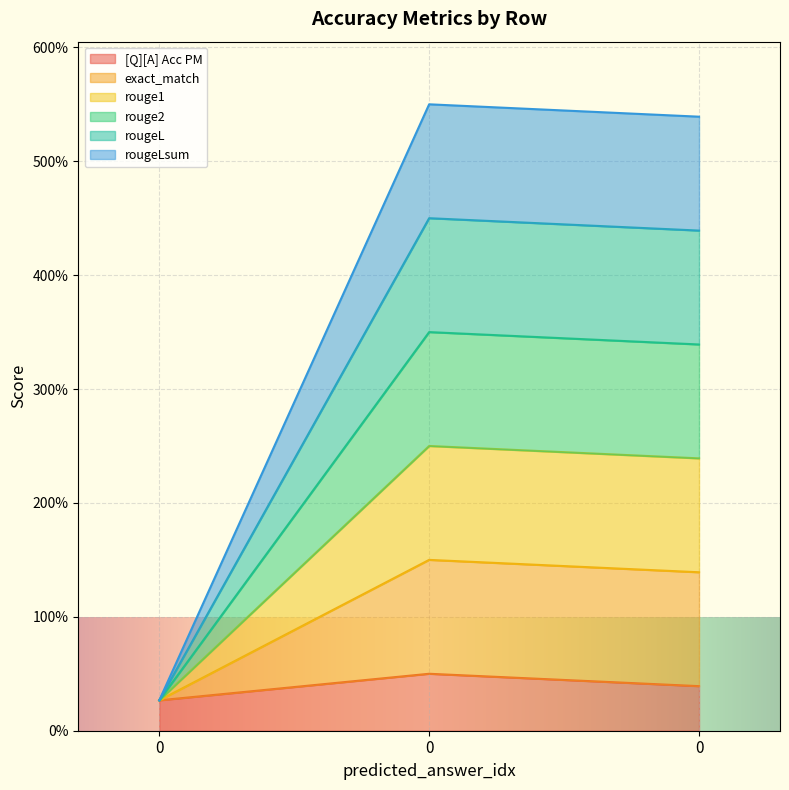

What are all the series names shown in the legend?

[Q][A] Acc PM, exact_match, rouge1, rouge2, rougeL, rougeLsum